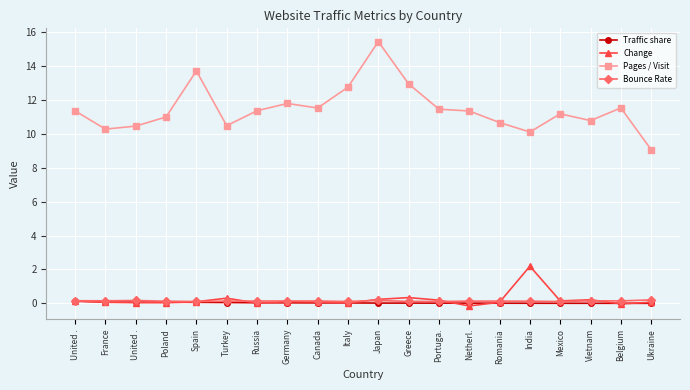

What is the label of the 9th point from the left?

Canada